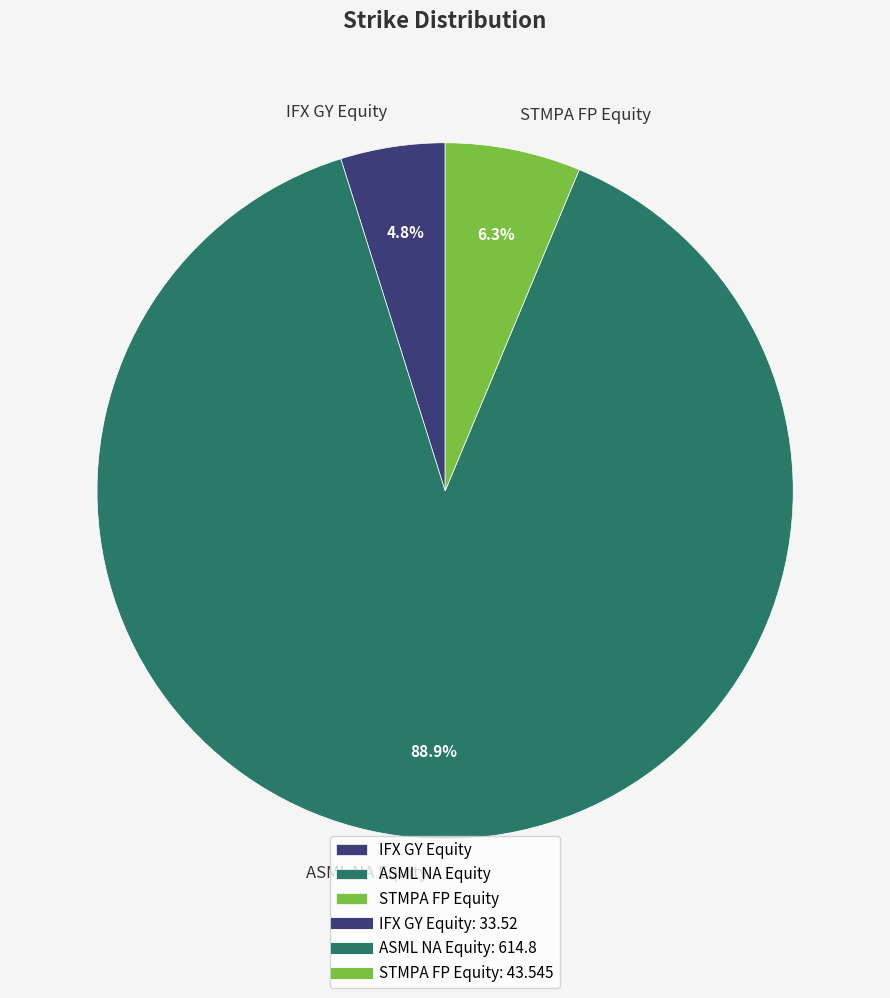

How many segments does this pie chart have?

3